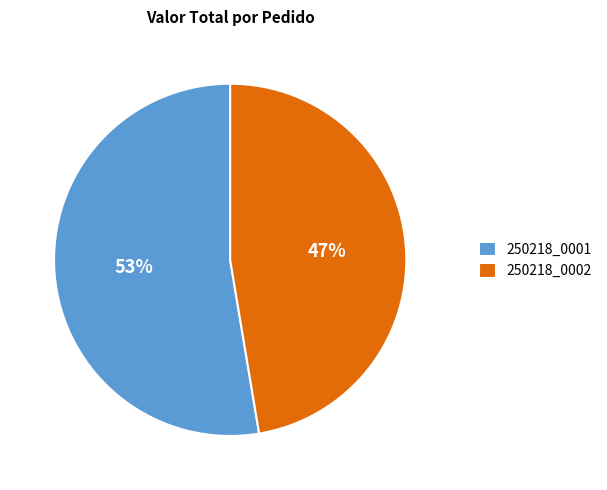

To the nearest percent, what is the combined percentage of 250218_0001 and 250218_0002?

100%